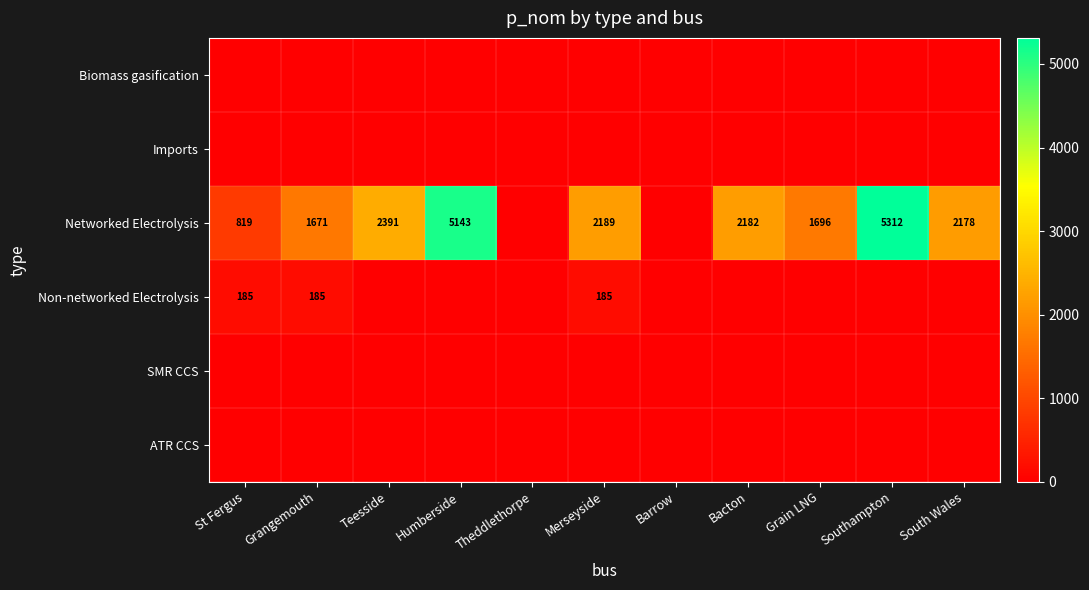

Is it true that Networked Electrolysis equals 1696 at Grain LNG?

True